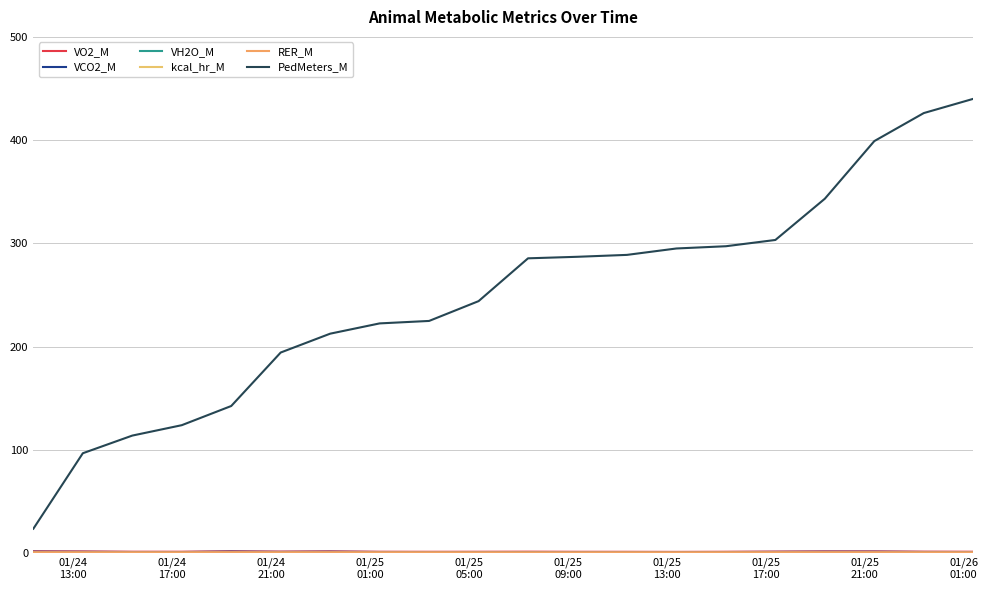

Is this an area chart (filled region under the line)?

No